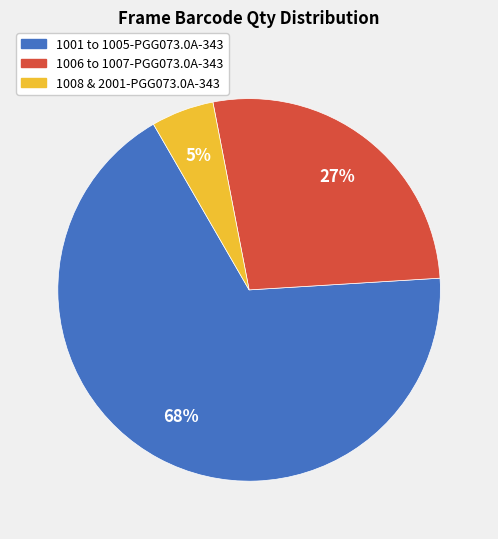

How many segments does this pie chart have?

3